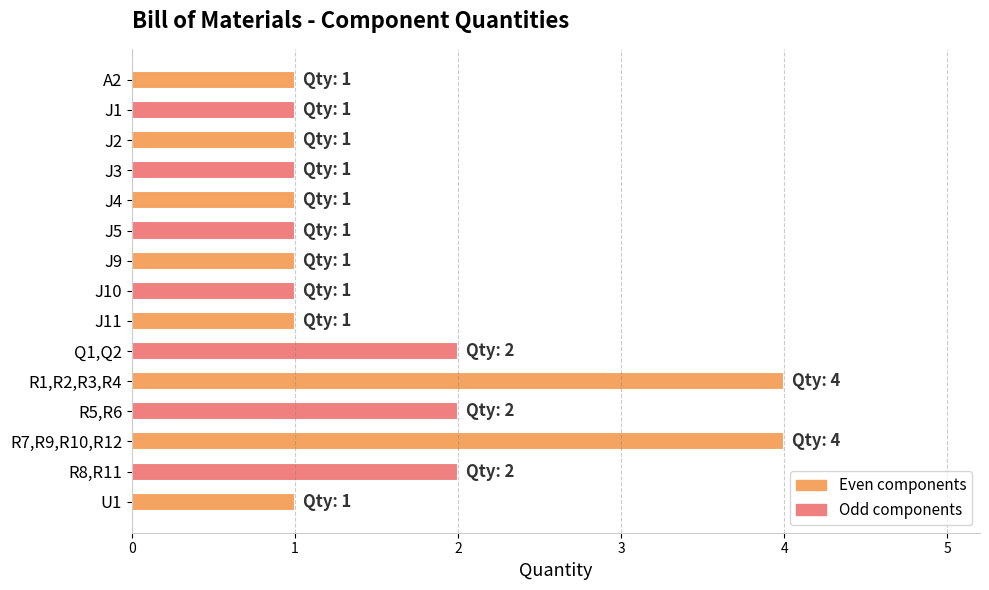

What is the greatest value displayed?

4